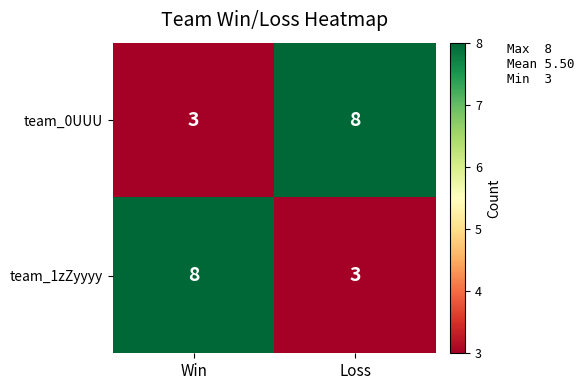

How many series are shown in this chart?

2